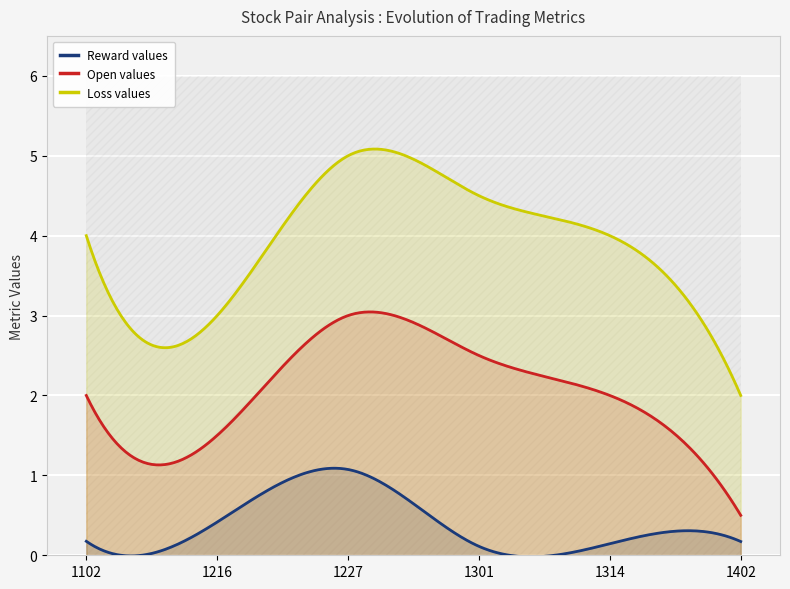

What is the difference between the highest and lowest values at 1402?

1.8